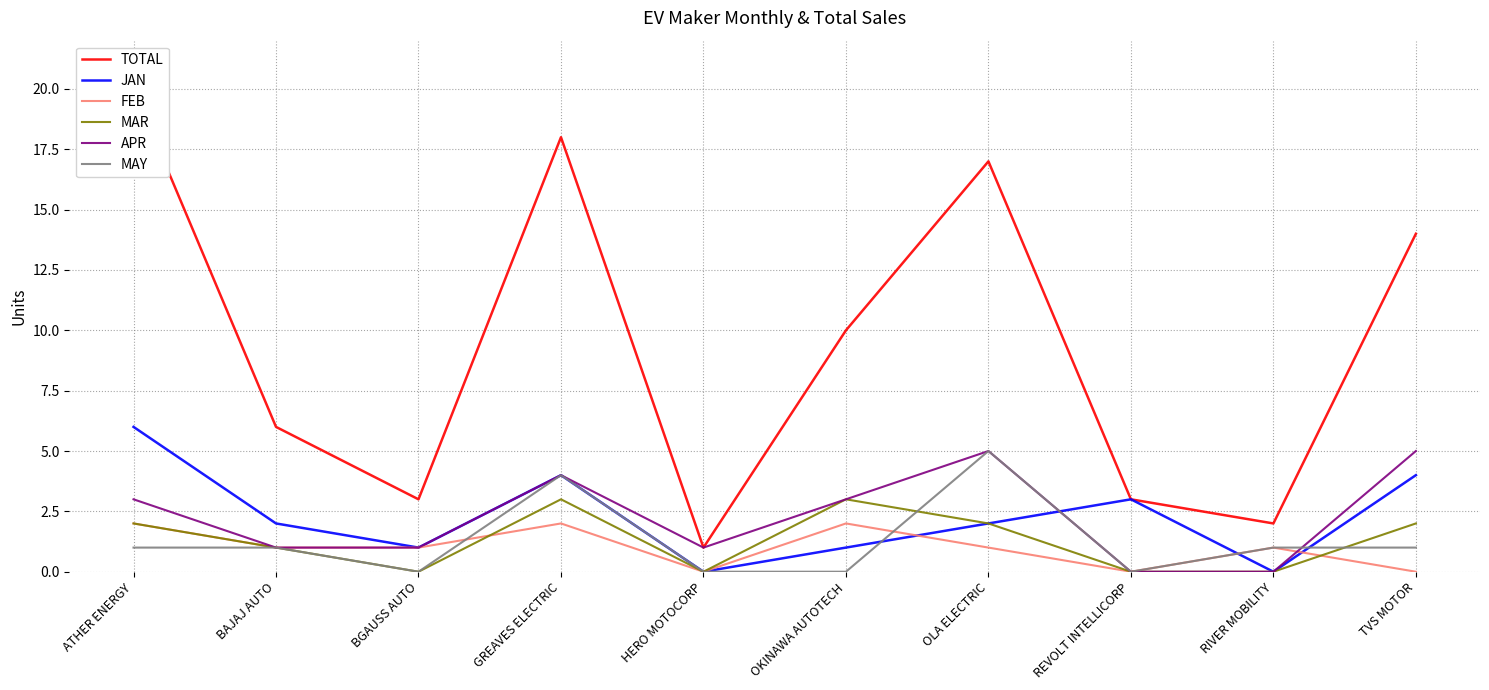

Where is the first local minimum for MAY?

BGAUSS AUTO